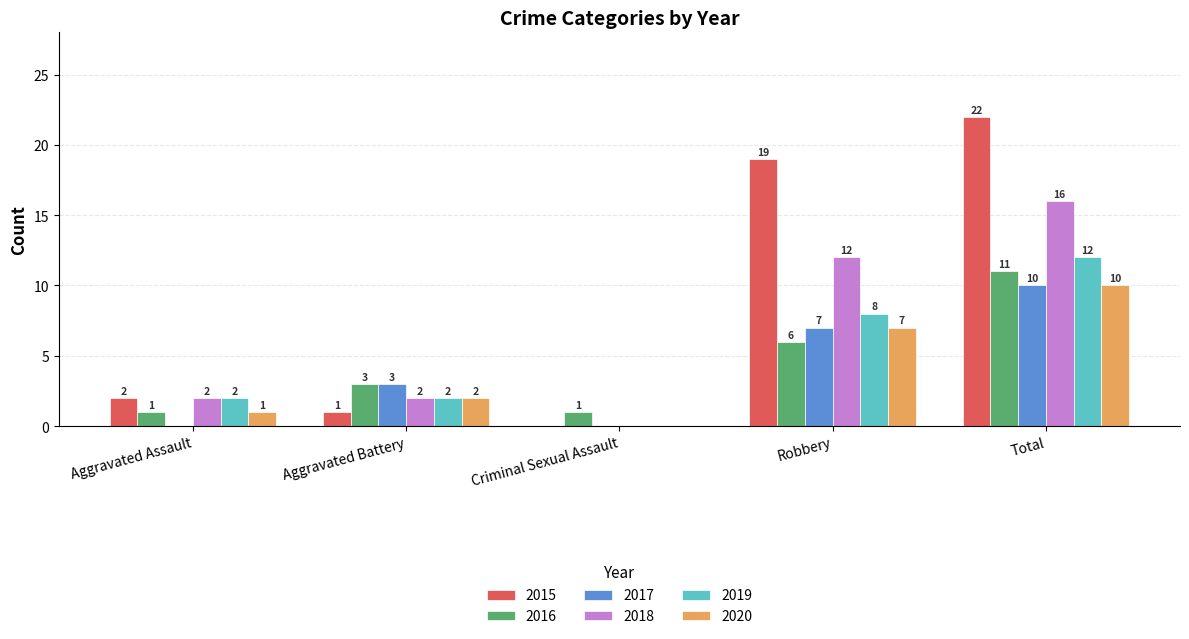

What is the sum of all 2020 values?

20